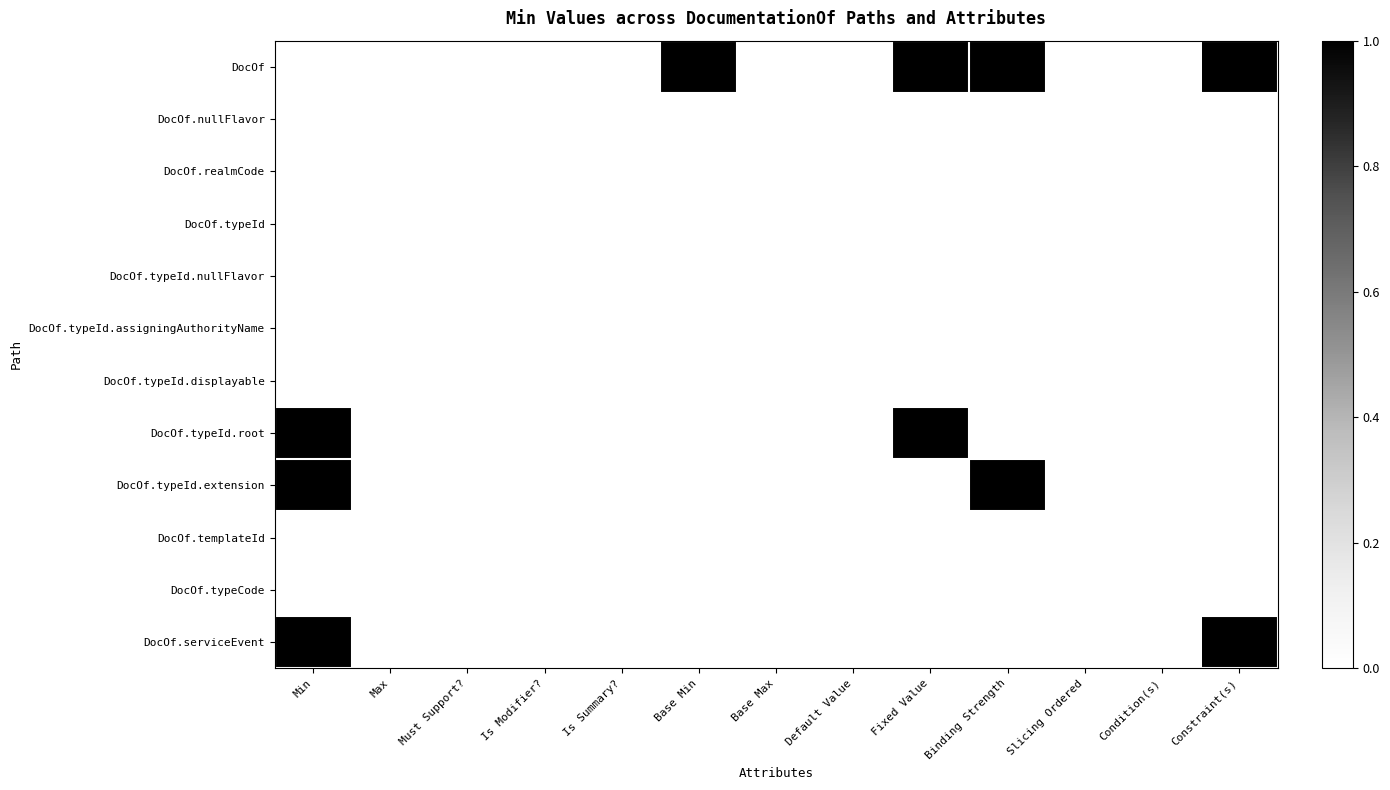

Reading left to right, extract all data points from this chart.

DocOf: Min=0	Max=0	Must Support?=0	Is Modifier?=0	Is Summary?=0	Base Min=1	Base Max=0	Default Value=0	Fixed Value=1	Binding Strength=1	Slicing Ordered=0	Condition(s)=0	Constraint(s)=1
DocOf.nullFlavor: Min=0	Max=0	Must Support?=0	Is Modifier?=0	Is Summary?=0	Base Min=0	Base Max=0	Default Value=0	Fixed Value=0	Binding Strength=0	Slicing Ordered=0	Condition(s)=0	Constraint(s)=0
DocOf.realmCode: Min=0	Max=0	Must Support?=0	Is Modifier?=0	Is Summary?=0	Base Min=0	Base Max=0	Default Value=0	Fixed Value=0	Binding Strength=0	Slicing Ordered=0	Condition(s)=0	Constraint(s)=0
DocOf.typeId: Min=0	Max=0	Must Support?=0	Is Modifier?=0	Is Summary?=0	Base Min=0	Base Max=0	Default Value=0	Fixed Value=0	Binding Strength=0	Slicing Ordered=0	Condition(s)=0	Constraint(s)=0
DocOf.typeId.nullFlavor: Min=0	Max=0	Must Support?=0	Is Modifier?=0	Is Summary?=0	Base Min=0	Base Max=0	Default Value=0	Fixed Value=0	Binding Strength=0	Slicing Ordered=0	Condition(s)=0	Constraint(s)=0
DocOf.typeId.assigningAuthorityName: Min=0	Max=0	Must Support?=0	Is Modifier?=0	Is Summary?=0	Base Min=0	Base Max=0	Default Value=0	Fixed Value=0	Binding Strength=0	Slicing Ordered=0	Condition(s)=0	Constraint(s)=0
DocOf.typeId.displayable: Min=0	Max=0	Must Support?=0	Is Modifier?=0	Is Summary?=0	Base Min=0	Base Max=0	Default Value=0	Fixed Value=0	Binding Strength=0	Slicing Ordered=0	Condition(s)=0	Constraint(s)=0
DocOf.typeId.root: Min=1	Max=0	Must Support?=0	Is Modifier?=0	Is Summary?=0	Base Min=0	Base Max=0	Default Value=0	Fixed Value=1	Binding Strength=0	Slicing Ordered=0	Condition(s)=0	Constraint(s)=0
DocOf.typeId.extension: Min=1	Max=0	Must Support?=0	Is Modifier?=0	Is Summary?=0	Base Min=0	Base Max=0	Default Value=0	Fixed Value=0	Binding Strength=1	Slicing Ordered=0	Condition(s)=0	Constraint(s)=0
DocOf.templateId: Min=0	Max=0	Must Support?=0	Is Modifier?=0	Is Summary?=0	Base Min=0	Base Max=0	Default Value=0	Fixed Value=0	Binding Strength=0	Slicing Ordered=0	Condition(s)=0	Constraint(s)=0
DocOf.typeCode: Min=0	Max=0	Must Support?=0	Is Modifier?=0	Is Summary?=0	Base Min=0	Base Max=0	Default Value=0	Fixed Value=0	Binding Strength=0	Slicing Ordered=0	Condition(s)=0	Constraint(s)=0
DocOf.serviceEvent: Min=1	Max=0	Must Support?=0	Is Modifier?=0	Is Summary?=0	Base Min=0	Base Max=0	Default Value=0	Fixed Value=0	Binding Strength=0	Slicing Ordered=0	Condition(s)=0	Constraint(s)=1